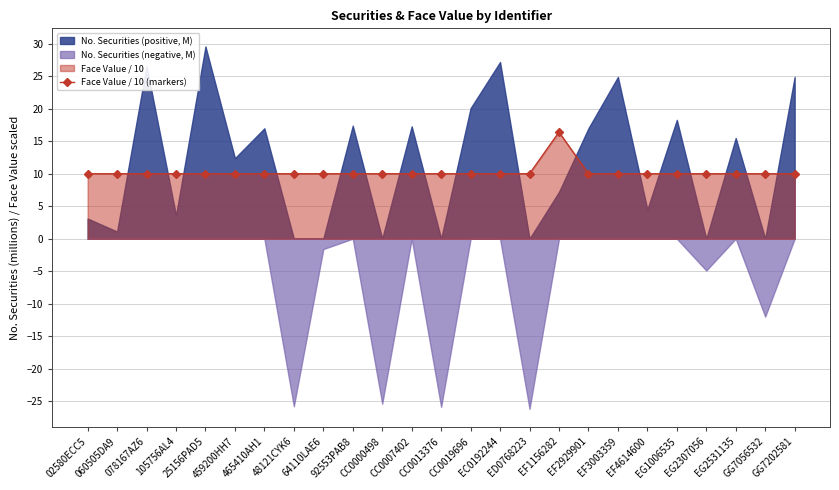

What is the value of the Face Value / 10 (markers) point at the 18th from the left?

10.0